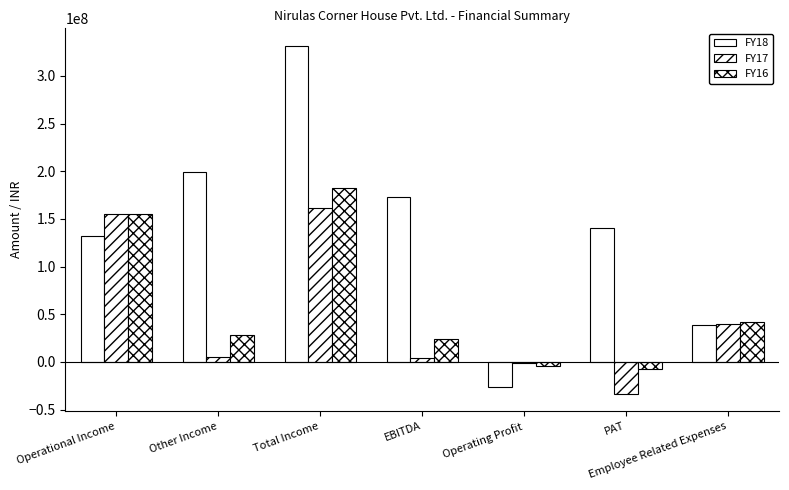

Rank the series at Other Income from highest to lowest value.

FY18, FY16, FY17